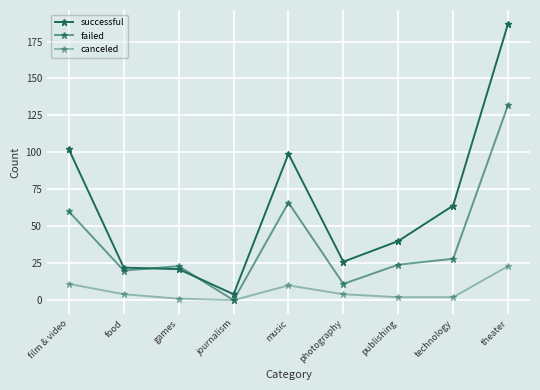

Reading left to right, what are all the values shown in this chart?

successful: 102	22	21	4	99	26	40	64	187
failed: 60	20	23	0	66	11	24	28	132
canceled: 11	4	1	0	10	4	2	2	23